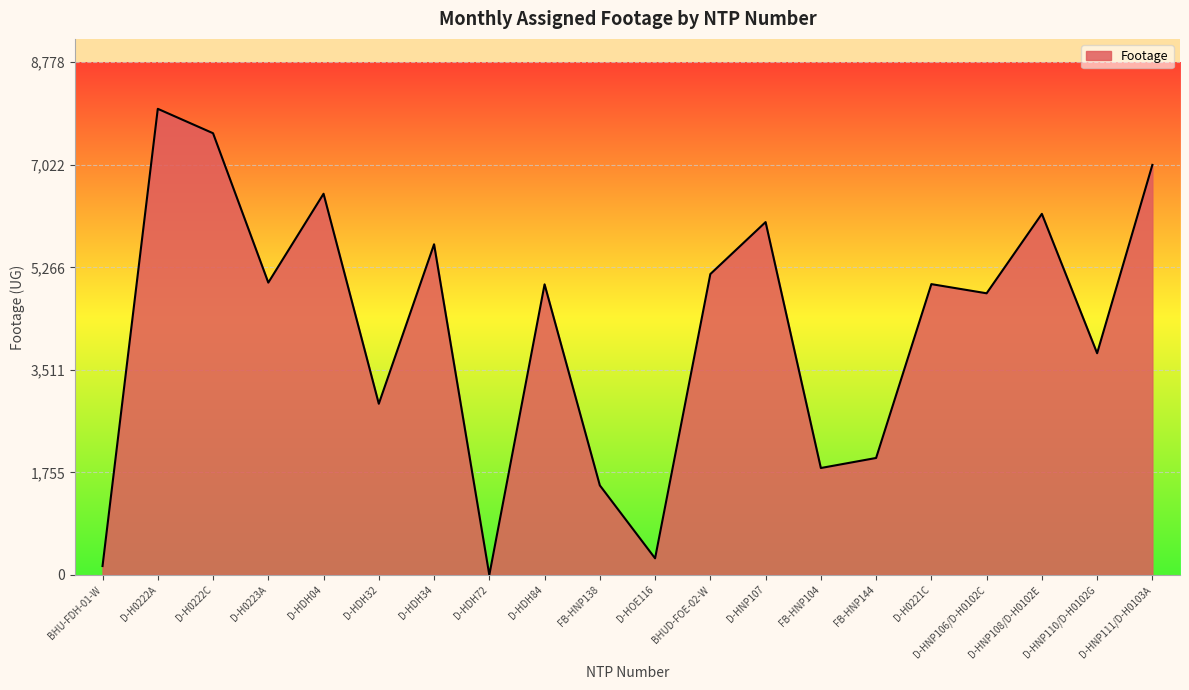

Which label corresponds to the smallest value in the chart?

D-HDH72